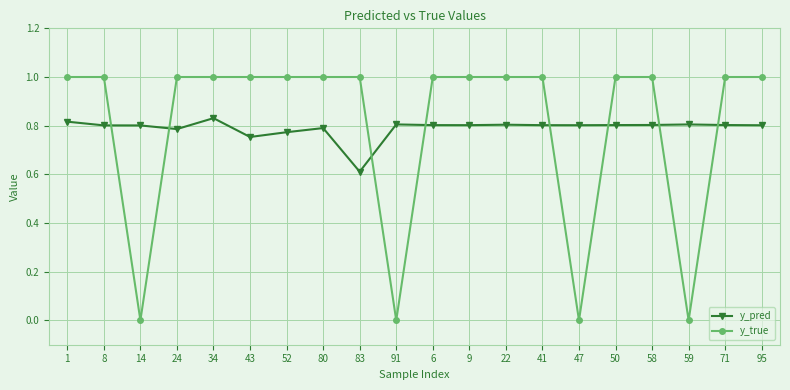

The y_pred series shows 0.8 at 34. True or false?

True